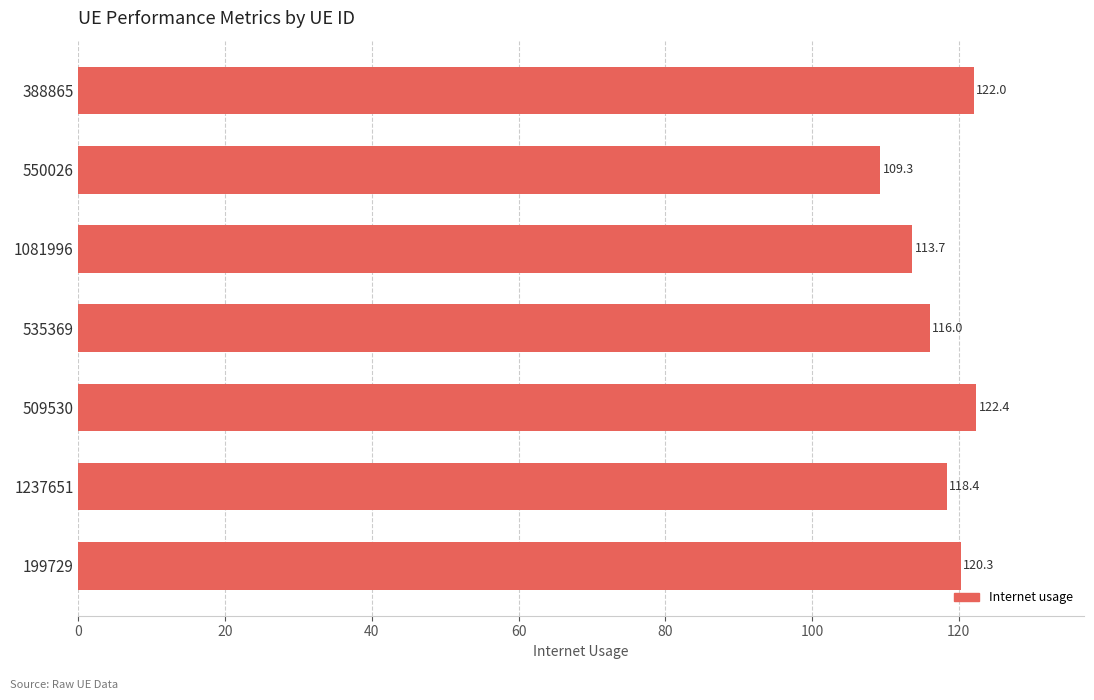

Are the bars grouped side by side (vs. stacked)?

No